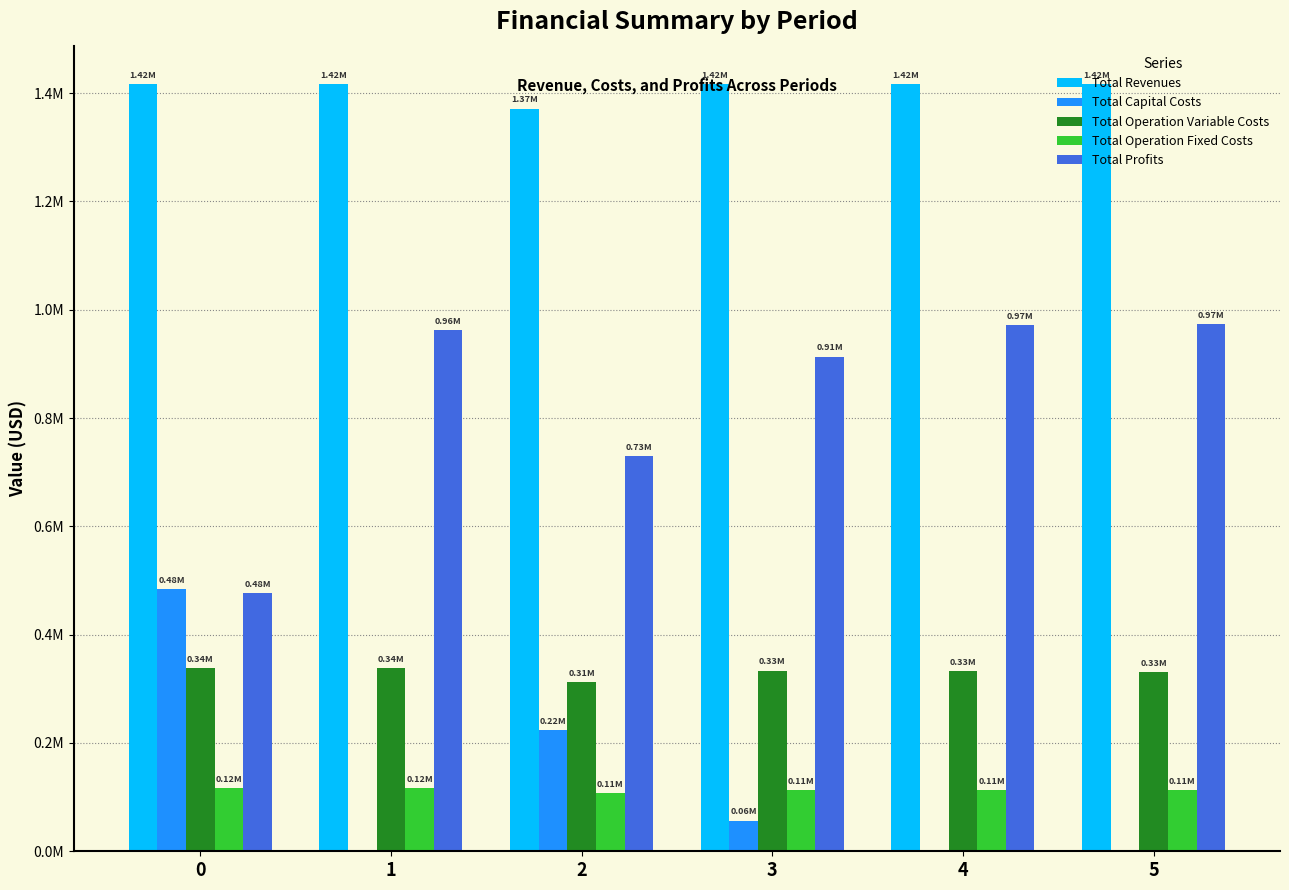

What are all the series names shown in the legend?

Total Revenues, Total Capital Costs, Total Operation Variable Costs, Total Operation Fixed Costs, Total Profits